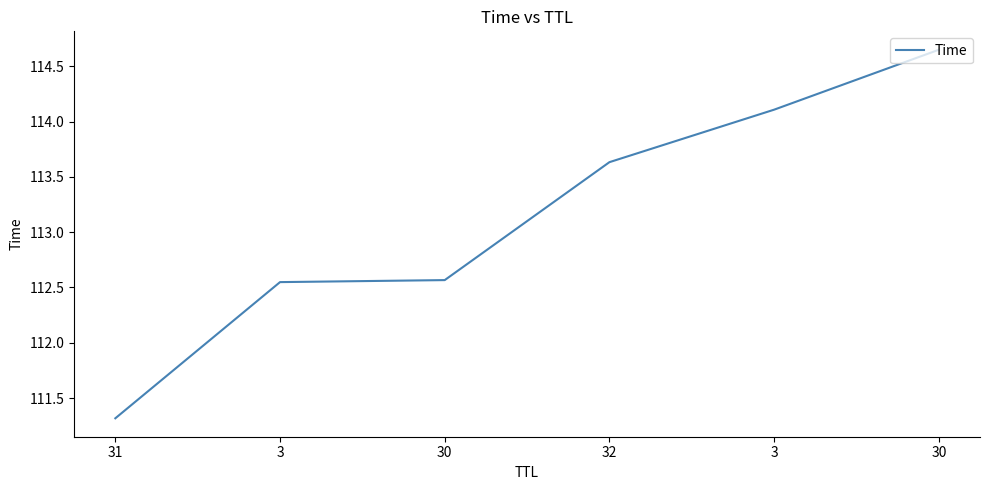

What is the difference between the values at 3 and 30?

1.5